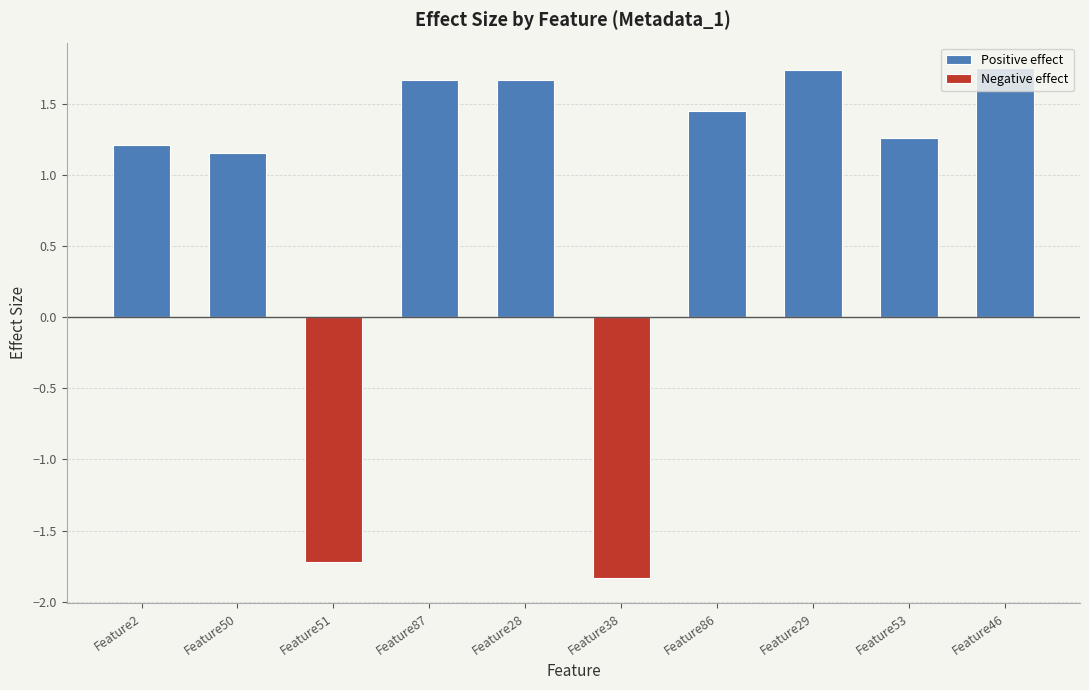

Which has a higher value, Feature28 or Feature29?

Feature29